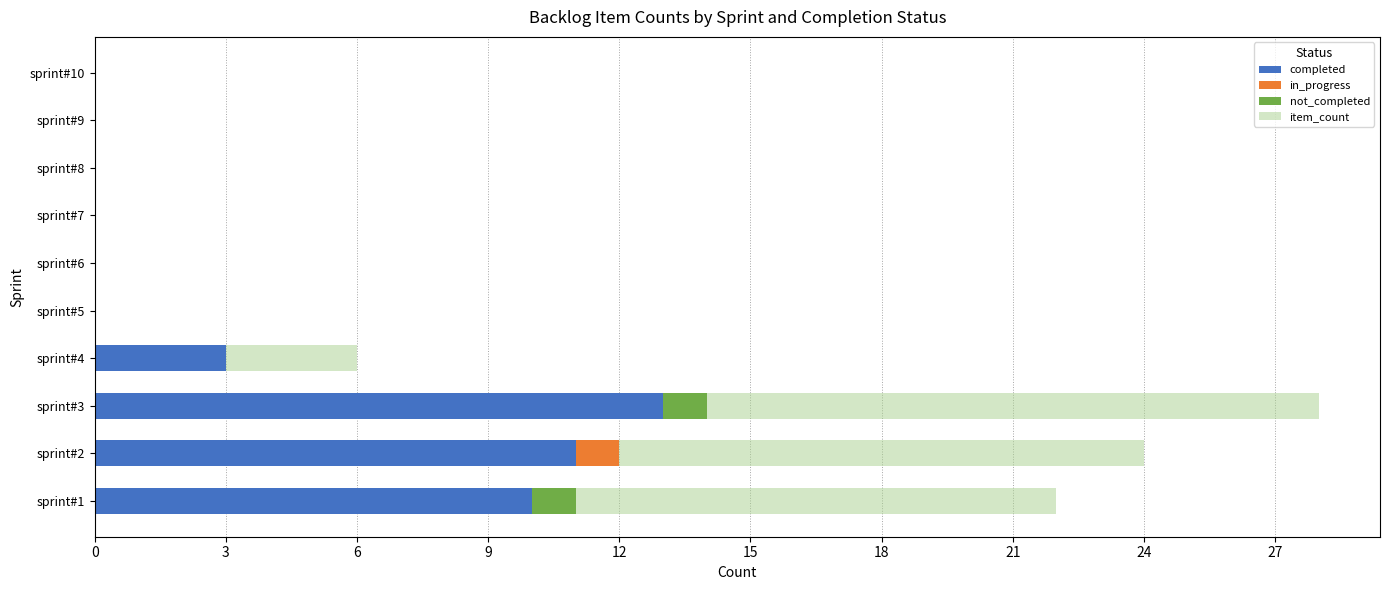

Is it true that completed equals 0 at sprint#8?

True